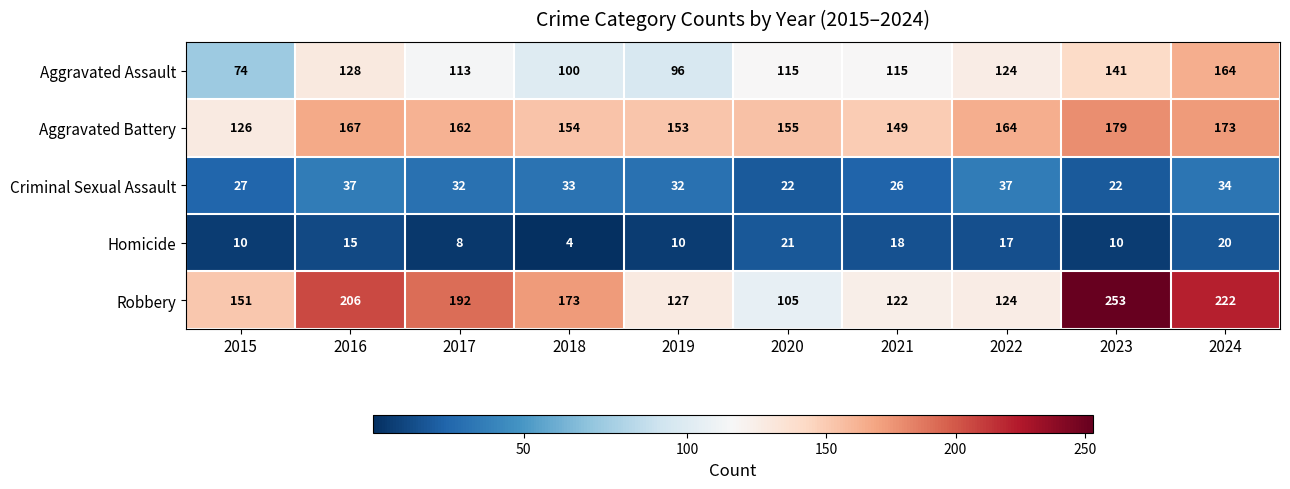

What is the average value of the Robbery series?

168